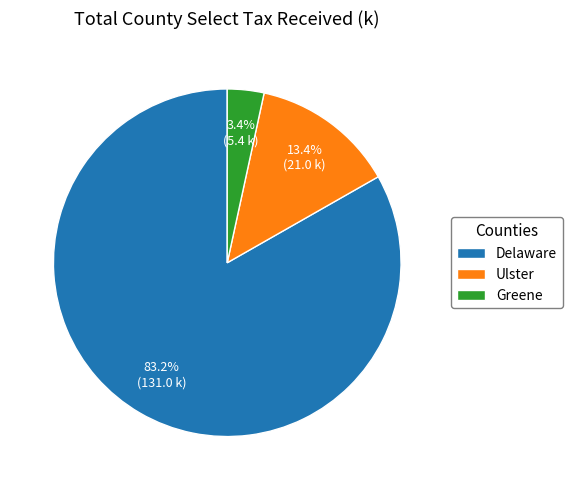

Combined, what portion of the pie is Delaware and Greene?

86.6%